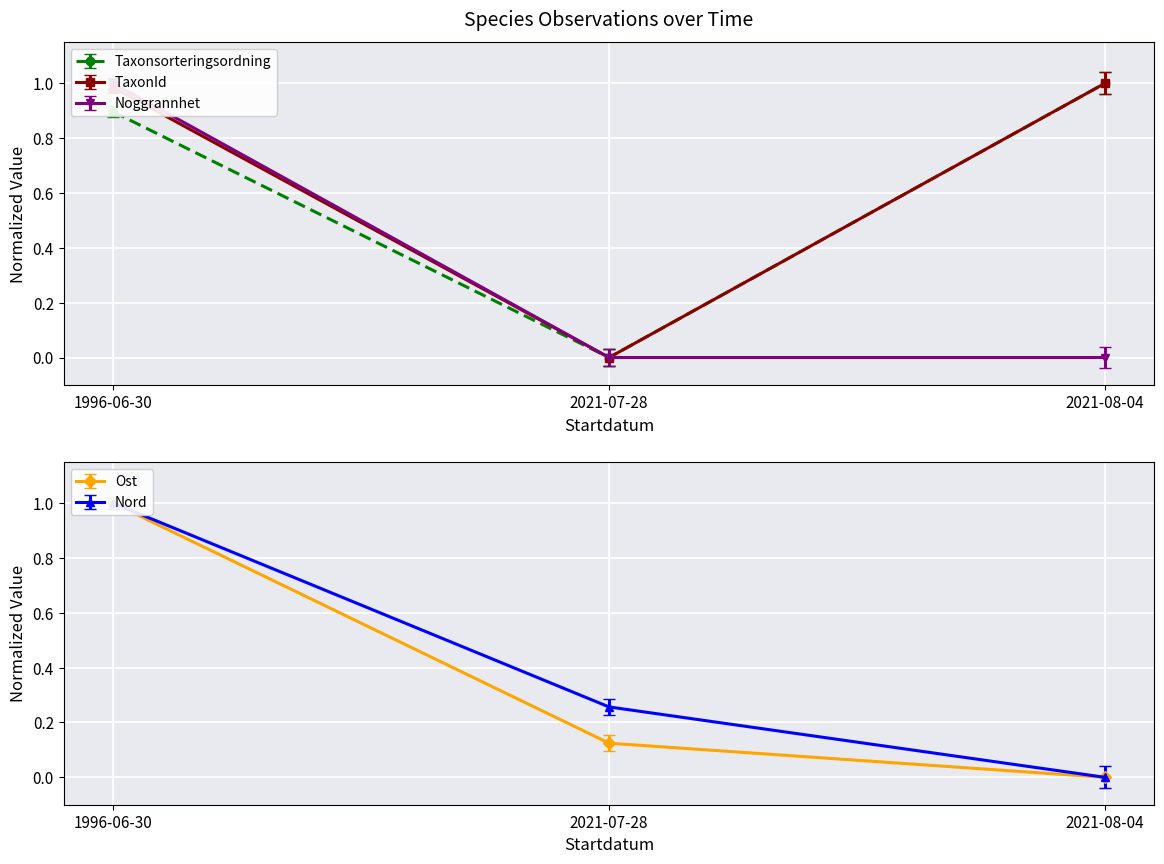

At which category is the sum across all series the highest?

1996-06-30